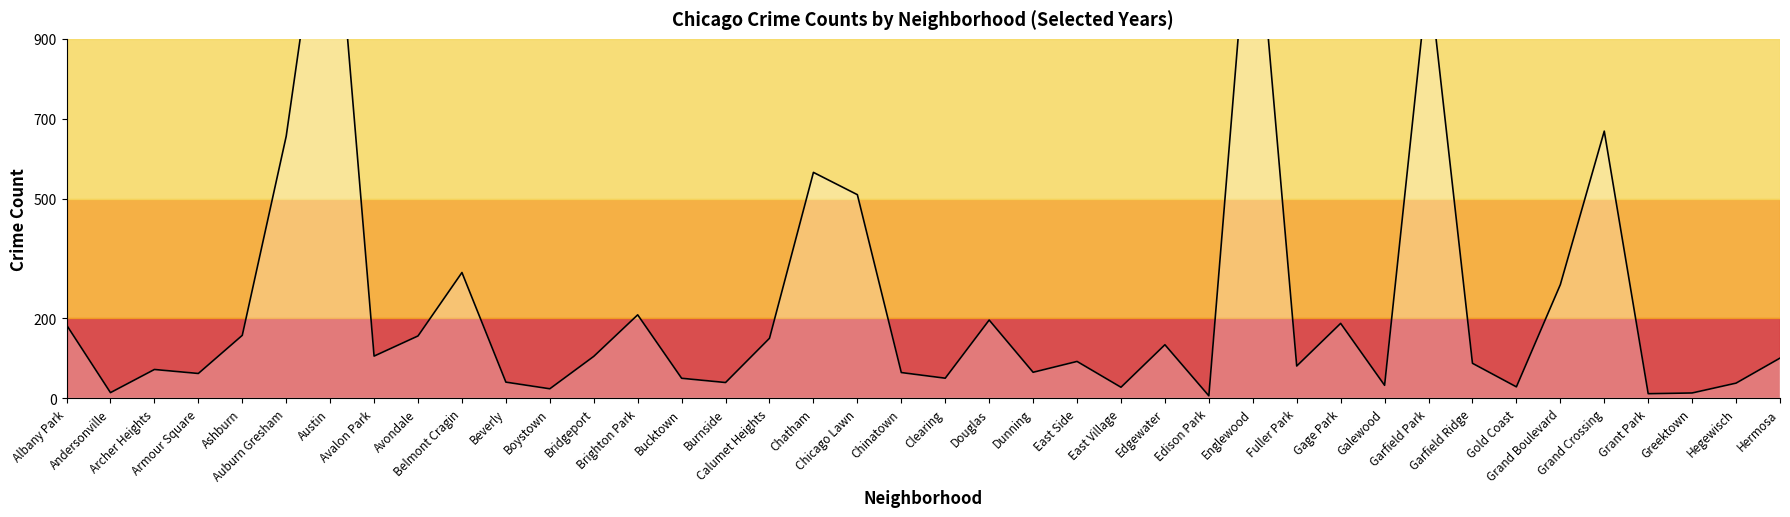

Reading left to right, list all the values displayed in this chart.

183.3	13.8	71.8	61.8	157.3	656.0	1424.7	105.3	155.8	314.7	40.2	23.5	104.7	208.7	49.8	39.2	150.0	565.5	509.7	64.2	50.0	195.7	64.8	92.0	27.3	133.8	5.8	1350.5	80.5	187.3	32.2	1068.7	87.3	28.3	284.3	668.8	11.2	13.0	37.7	100.3